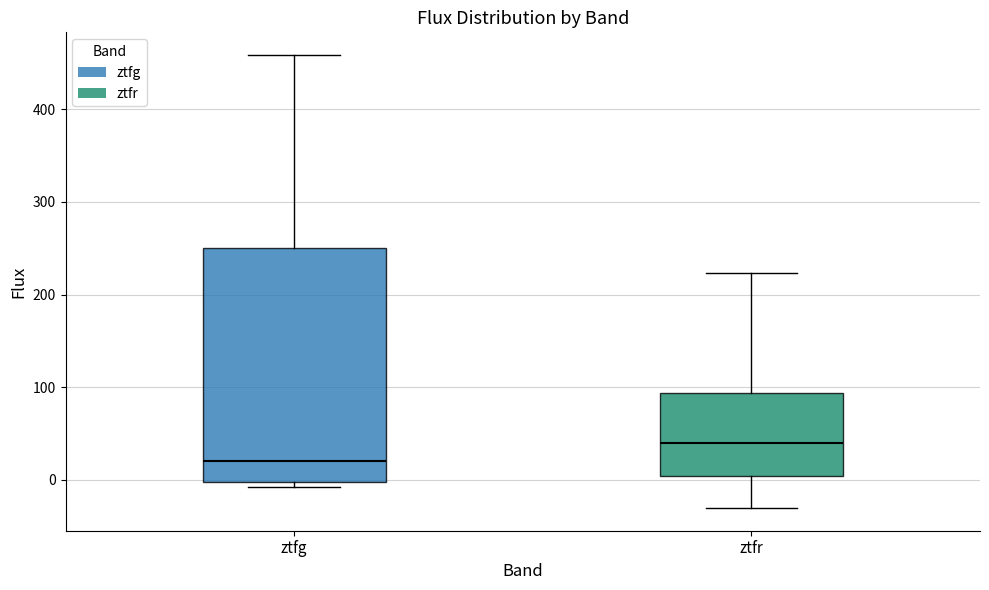

Reading left to right, read every box against the y-axis: the position of its median line, the range the box covers, and the ends of its whiskers. The values are not printed on the chart, so give them approximately, as read against the axis.

ztfg: median 20, box 0 to 250, whiskers -10 to 460
ztfr: median 40, box 0 to 90, whiskers -30 to 220